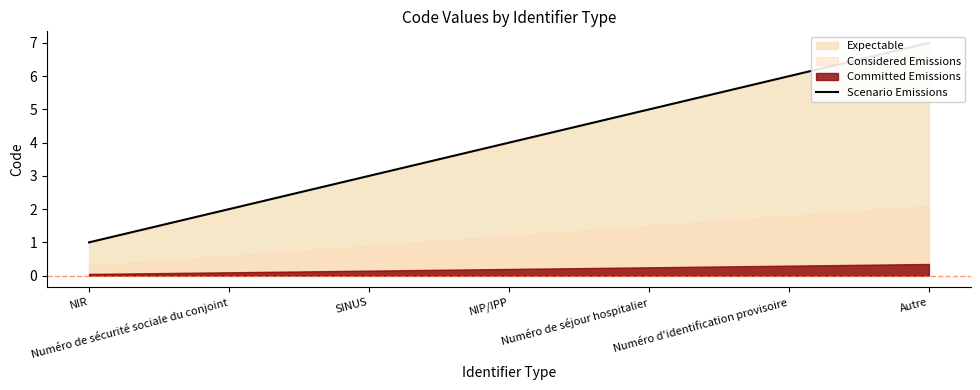

Between Numéro d'identification provisoire and SINUS, which is larger?

Numéro d'identification provisoire